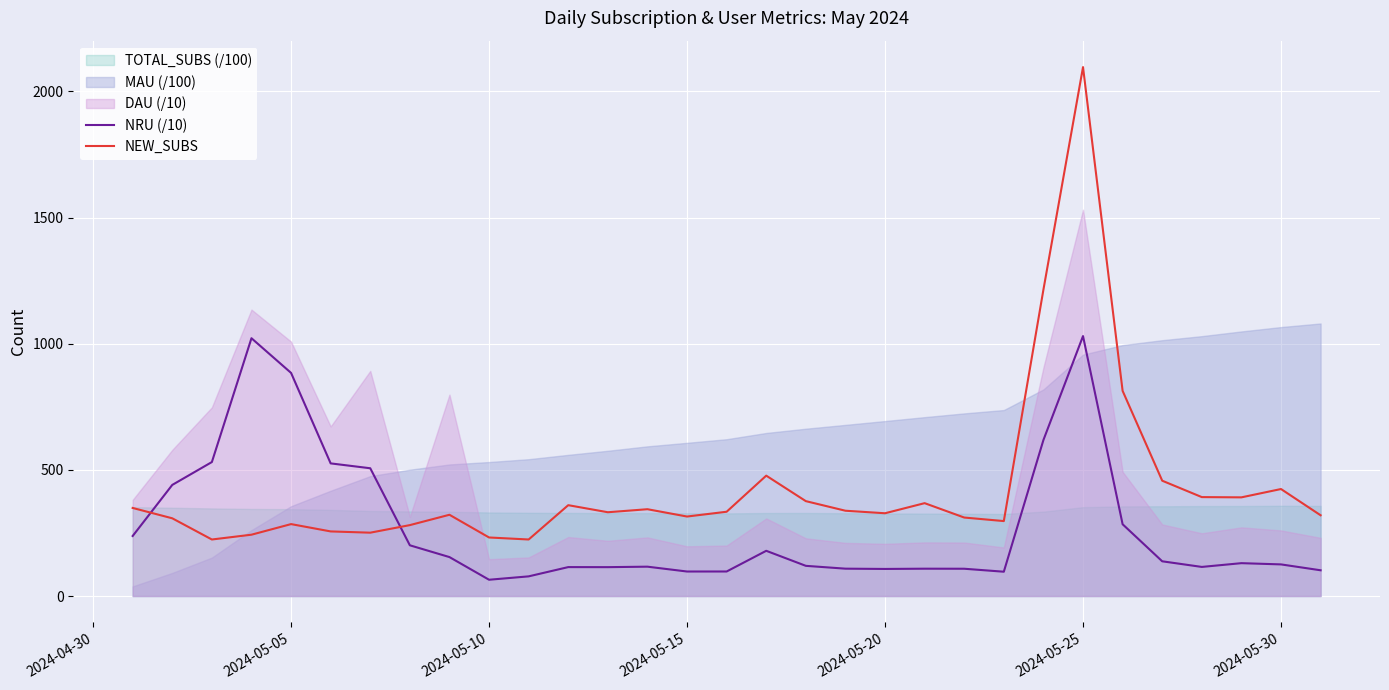

What is the minimum value for NEW_SUBS?

224.0